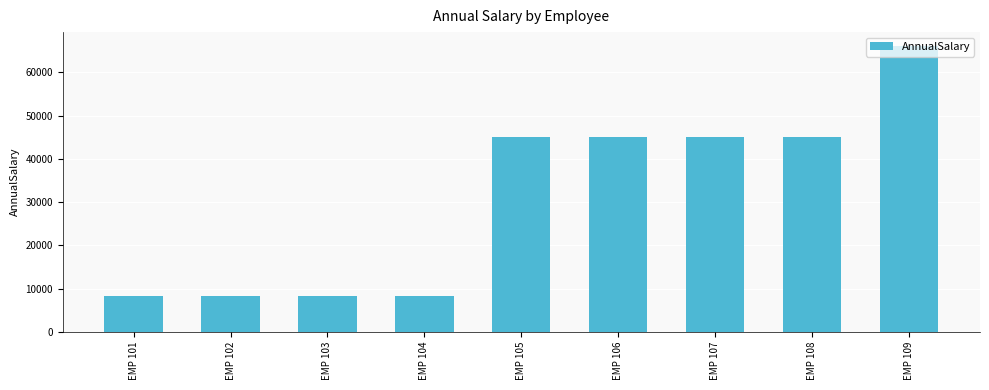

What is the difference between the second highest and second lowest values?

36843.1